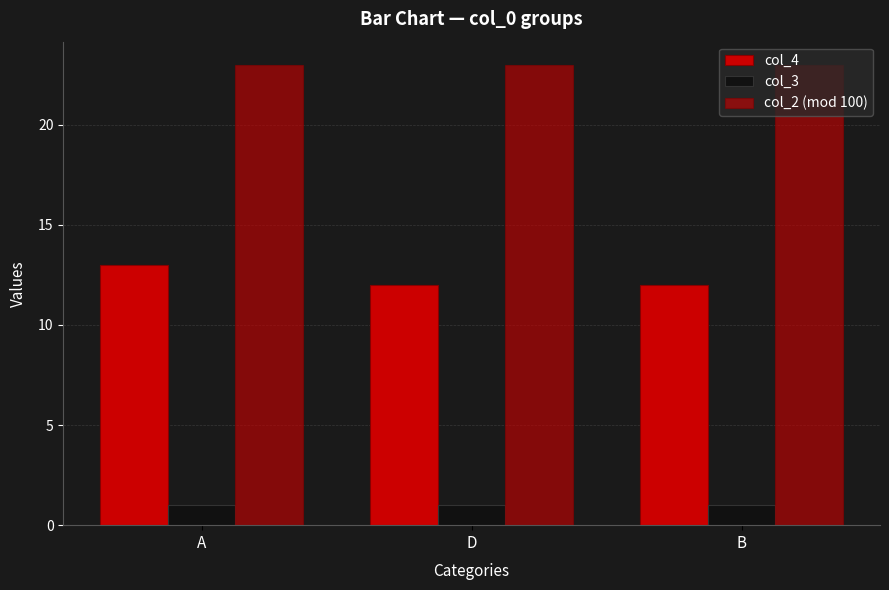

Count the number of data series in this chart.

3